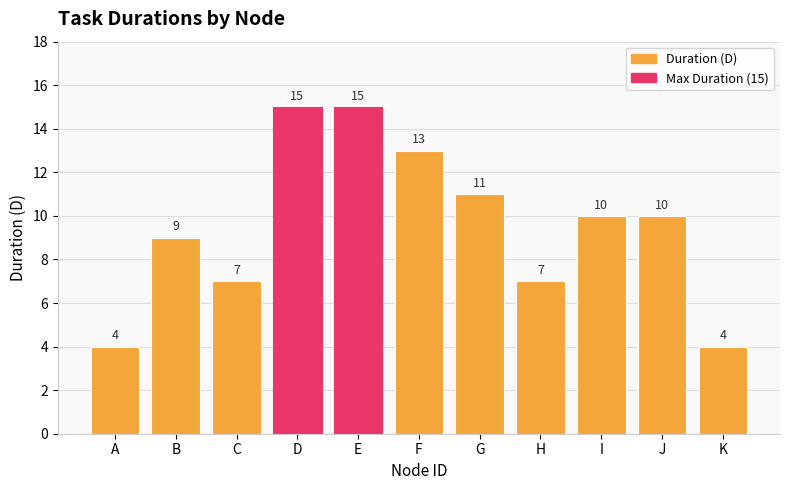

What is the minimum value shown in the chart?

4